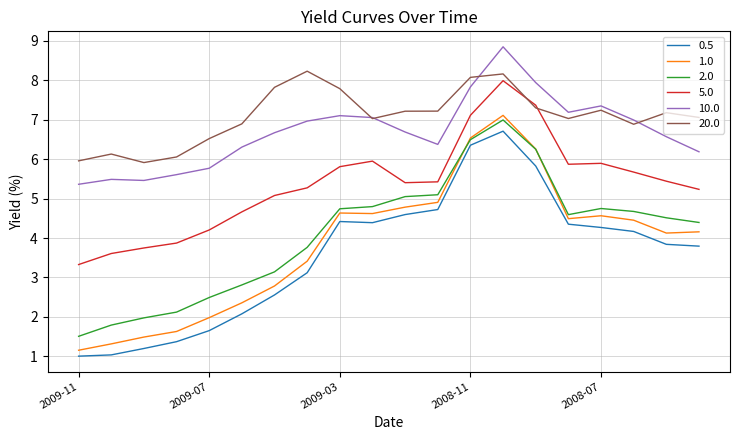

True or false: 10.0 and 2.0 intersect in this chart.

False